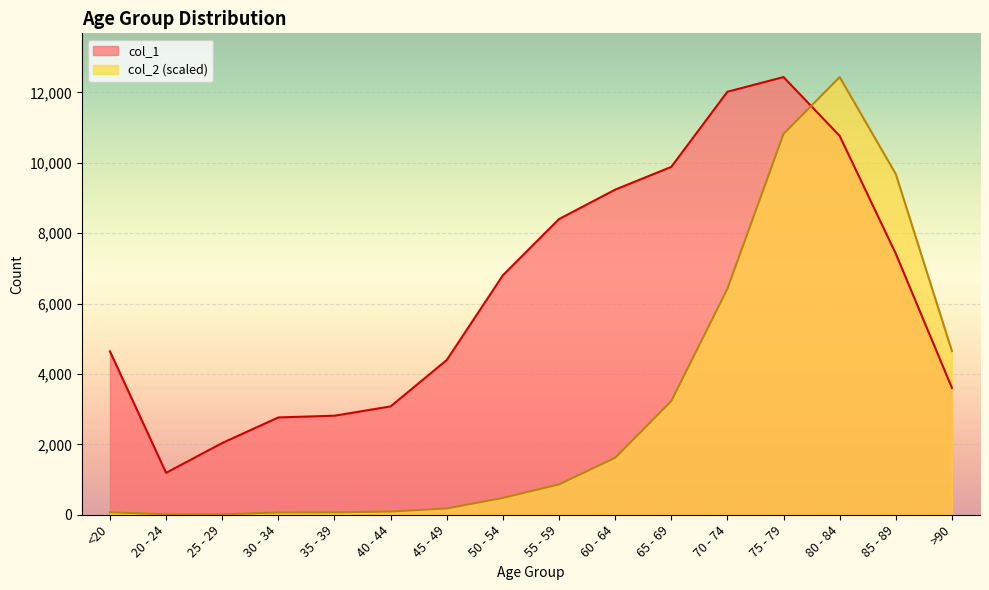

How many data points does each series have?

16